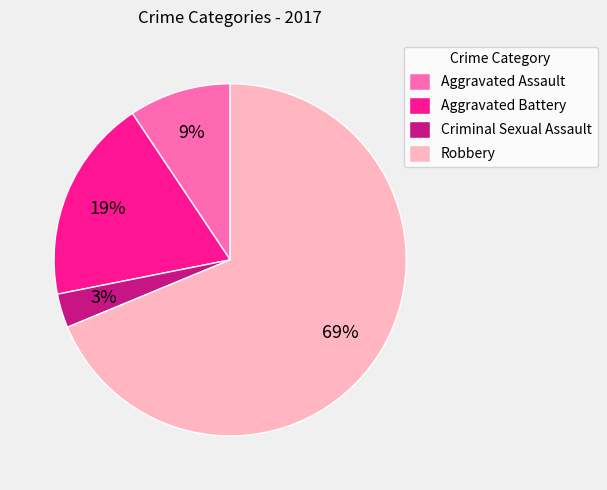

Rank the categories by value from highest to lowest.

Robbery, Aggravated Battery, Aggravated Assault, Criminal Sexual Assault